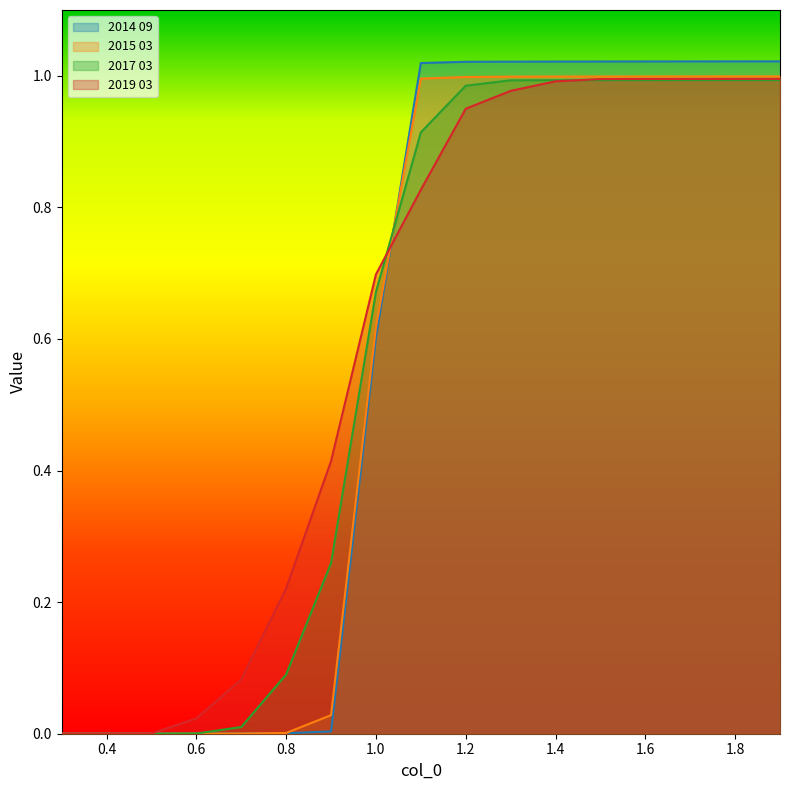

Reading left to right, what are all the values shown in this chart?

2014 09: 0.3=0.0	0.4=0.0	0.5=0.0	0.6=0.0	0.7=0.0	0.8=0.0	0.9=0.0	1.0=0.6	1.1=1.0	1.2=1.0	1.3=1.0	1.4=1.0	1.5=1.0	1.6=1.0	1.7=1.0	1.8=1.0	1.9=1.0
2015 03: 0.3=0.0	0.4=0.0	0.5=0.0	0.6=0.0	0.7=0.0	0.8=0.0	0.9=0.0	1.0=0.6	1.1=1.0	1.2=1.0	1.3=1.0	1.4=1.0	1.5=1.0	1.6=1.0	1.7=1.0	1.8=1.0	1.9=1.0
2017 03: 0.3=0.0	0.4=0.0	0.5=0.0	0.6=0.0	0.7=0.0	0.8=0.1	0.9=0.3	1.0=0.7	1.1=0.9	1.2=1.0	1.3=1.0	1.4=1.0	1.5=1.0	1.6=1.0	1.7=1.0	1.8=1.0	1.9=1.0
2019 03: 0.3=0.0	0.4=0.0	0.5=0.0	0.6=0.0	0.7=0.1	0.8=0.2	0.9=0.4	1.0=0.7	1.1=0.8	1.2=0.9	1.3=1.0	1.4=1.0	1.5=1.0	1.6=1.0	1.7=1.0	1.8=1.0	1.9=1.0